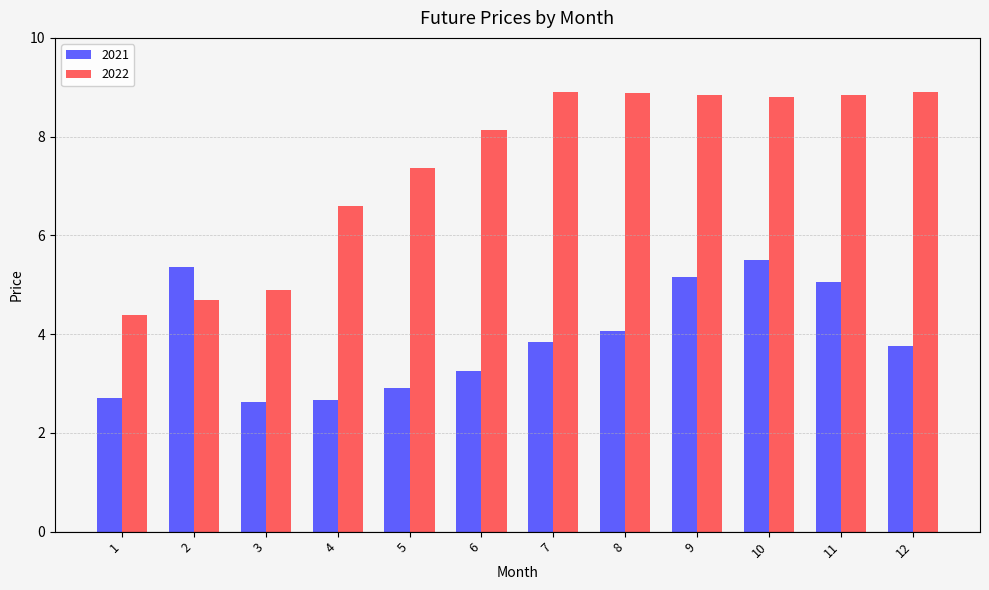

What is the value of the 2022 bar at the 3rd from the left?

4.9